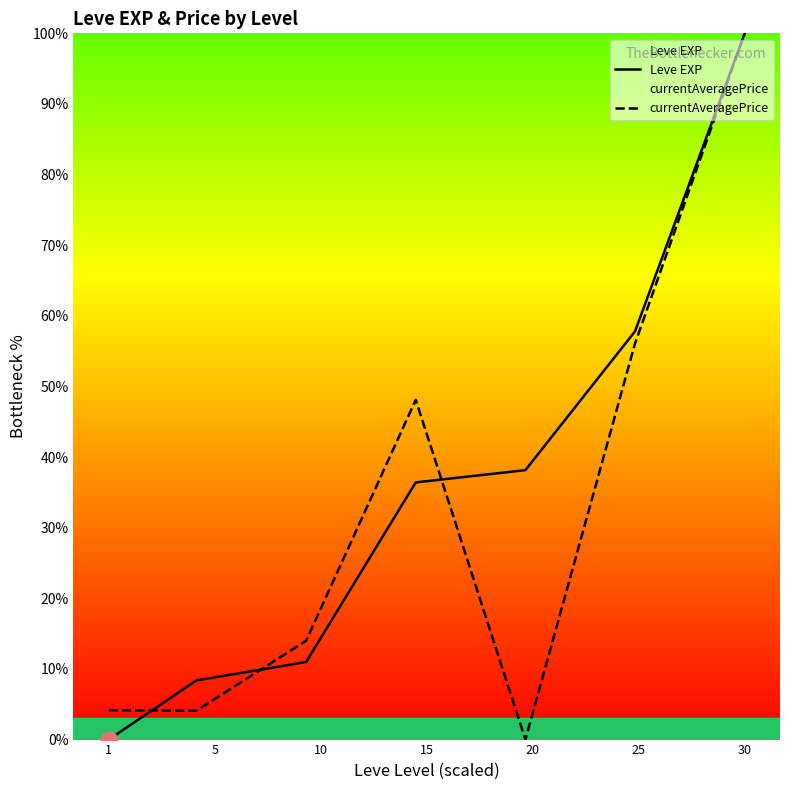

At which category is the sum across all series the highest?

30